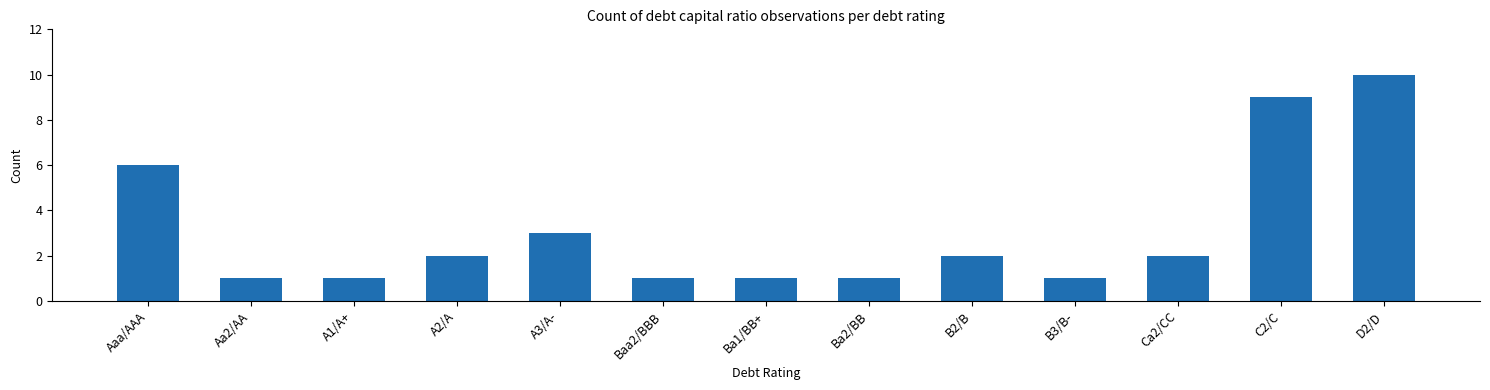

How many data points are less than 2?

6